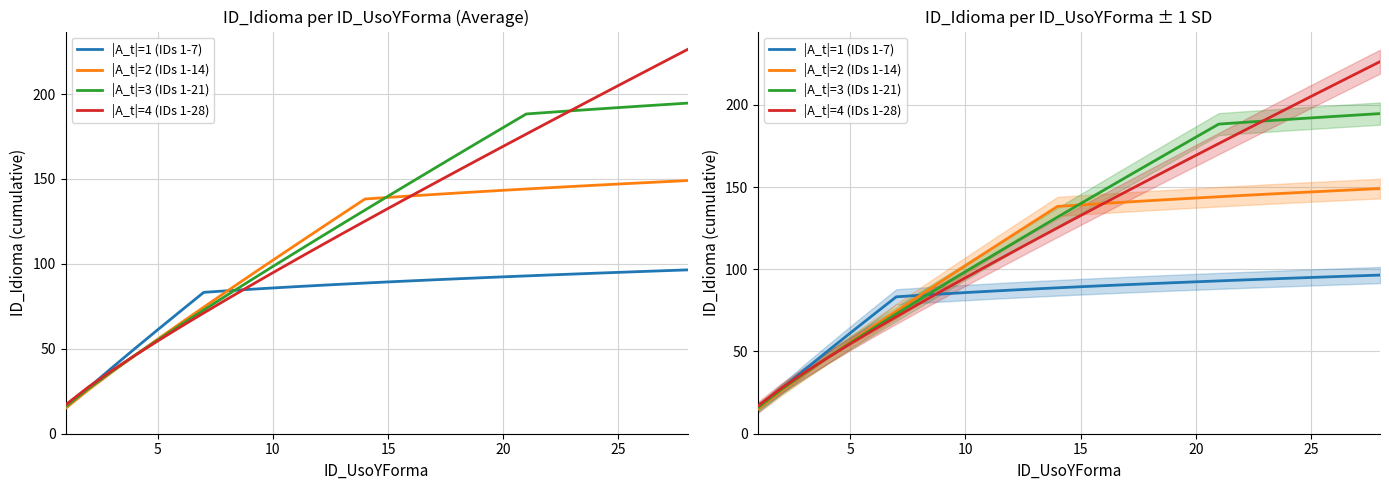

At how many categories does at least one series exceed 61?

24